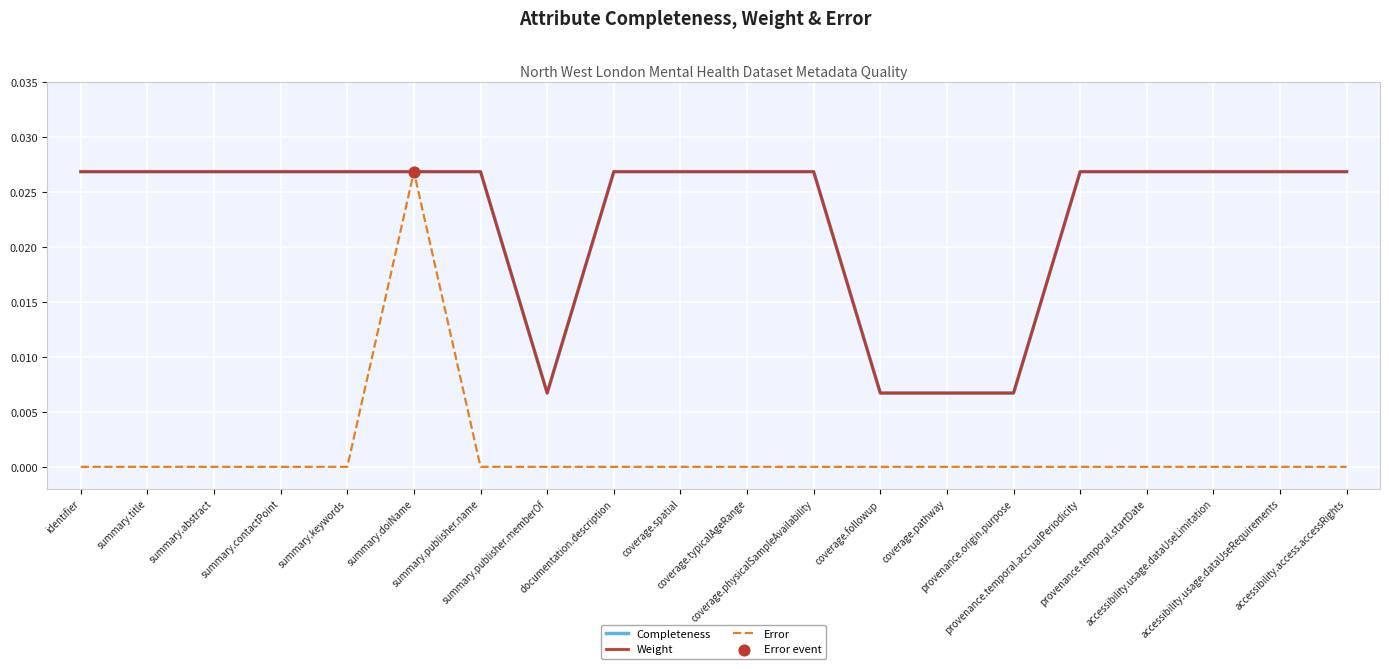

Does the chart have visible grid lines?

Yes